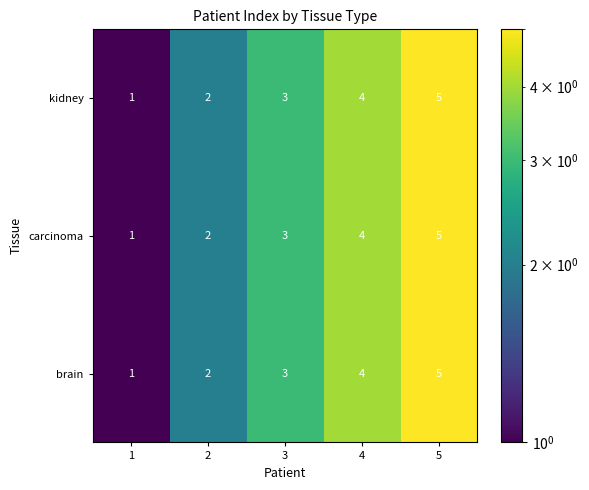

What is the average value of the carcinoma series?

3